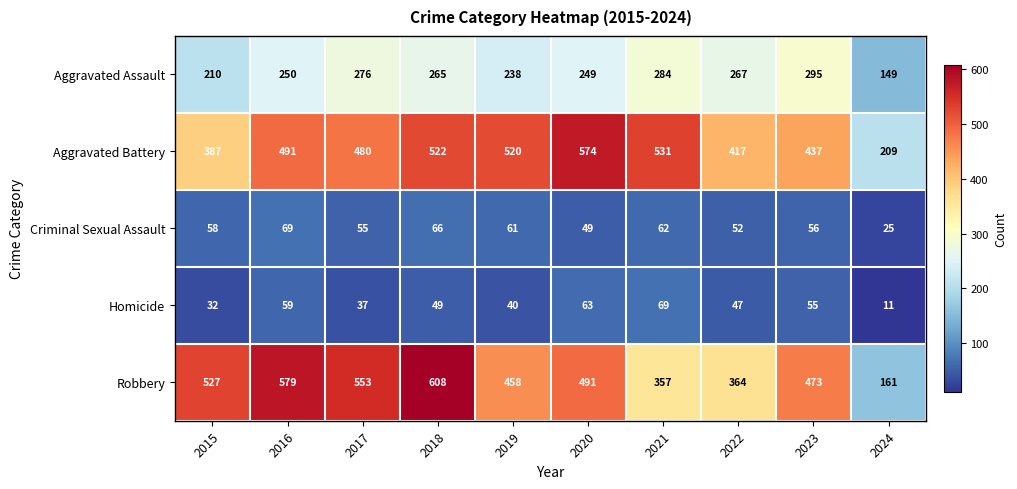

At how many categories does at least one series exceed 187?

10